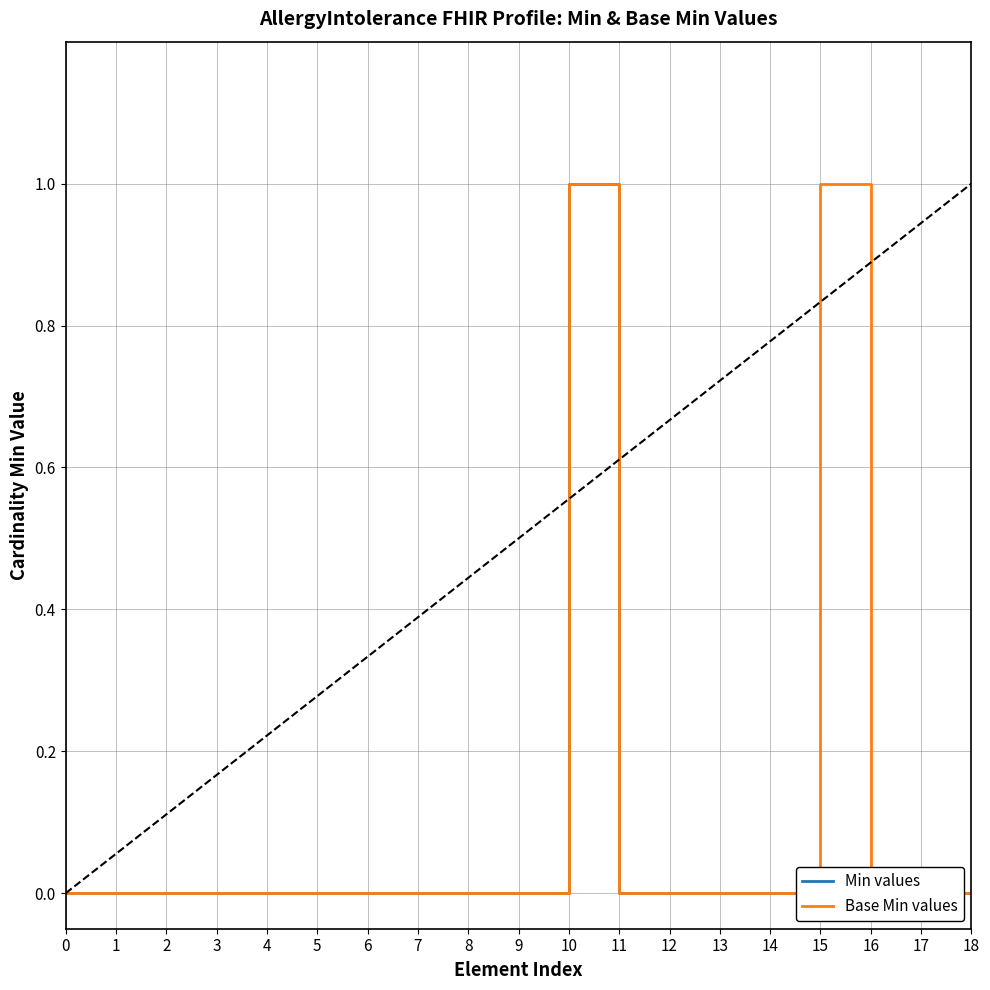

Rank the series by their maximum value, from highest to lowest.

Min values, Base Min values